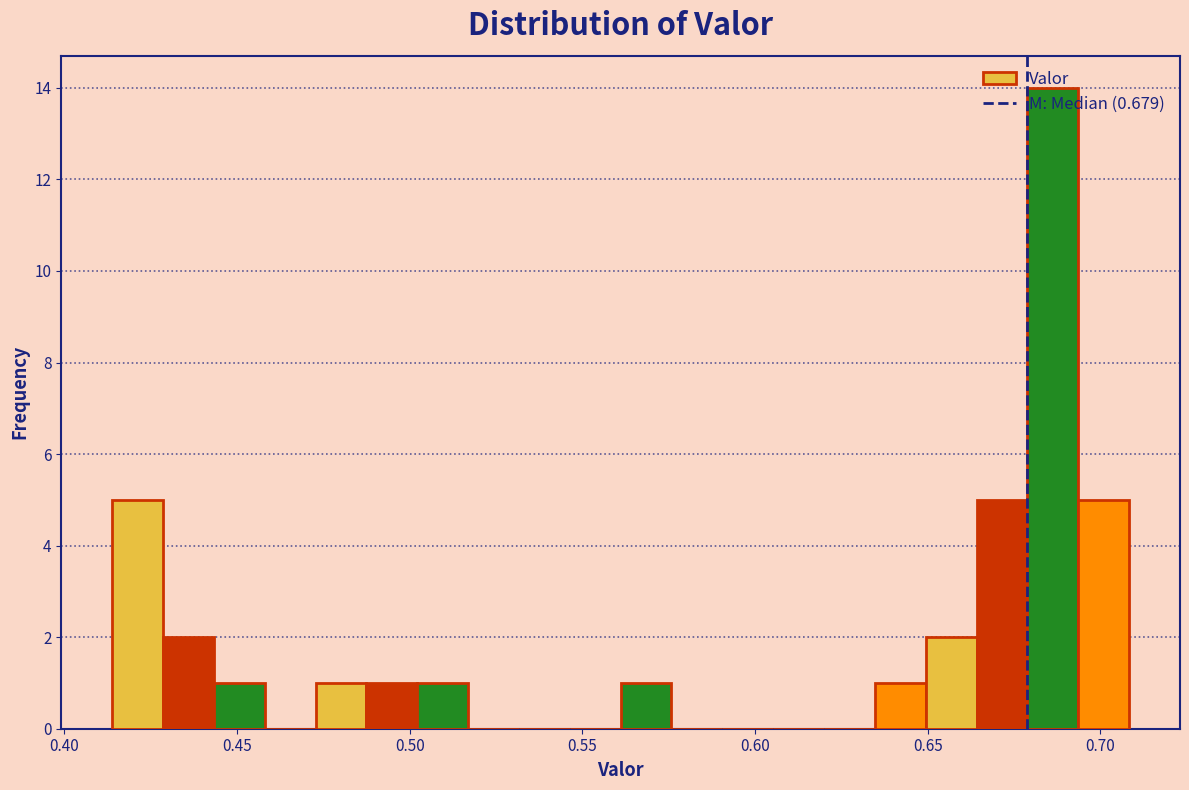

Around what value on the x-axis is the tallest bar? Give the approximate position of its centre, as read against the axis.

0.685